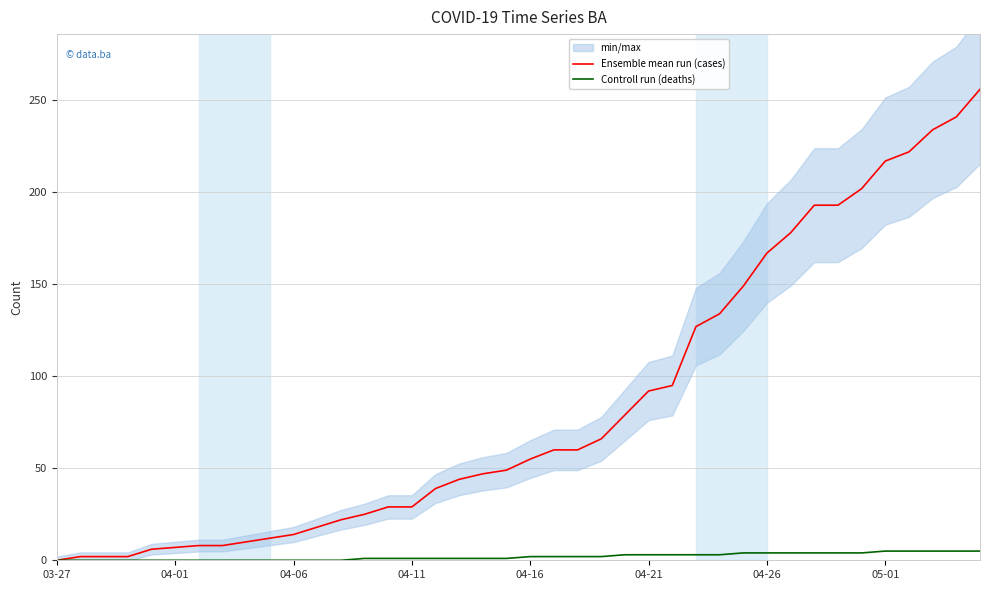

How many positive values does the Controll run (deaths) series have?

27